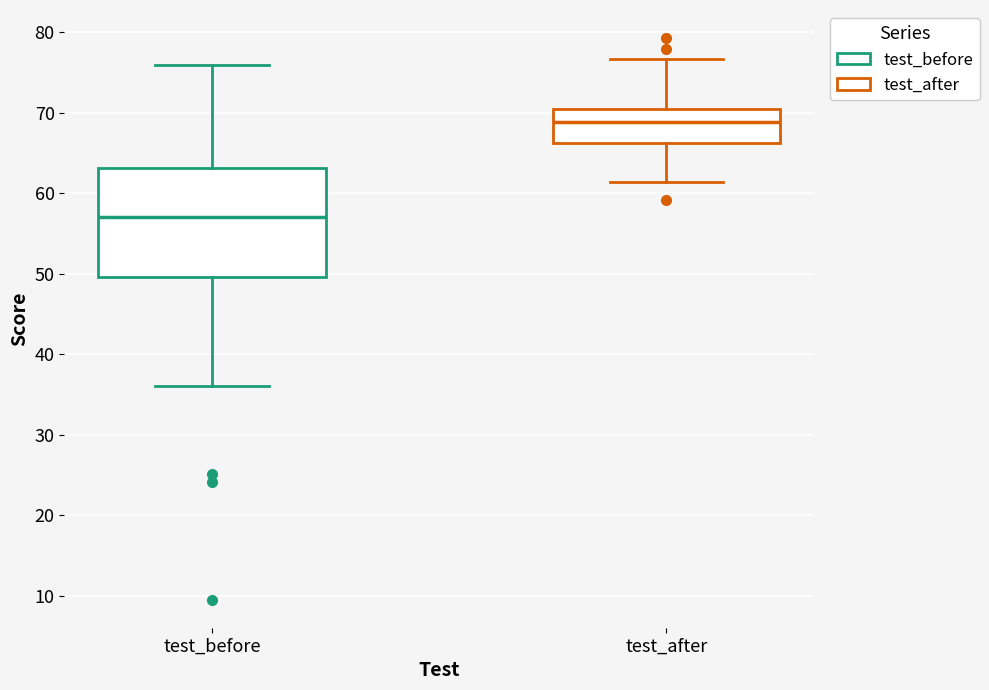

Which box's median line is the lowest?

test_before